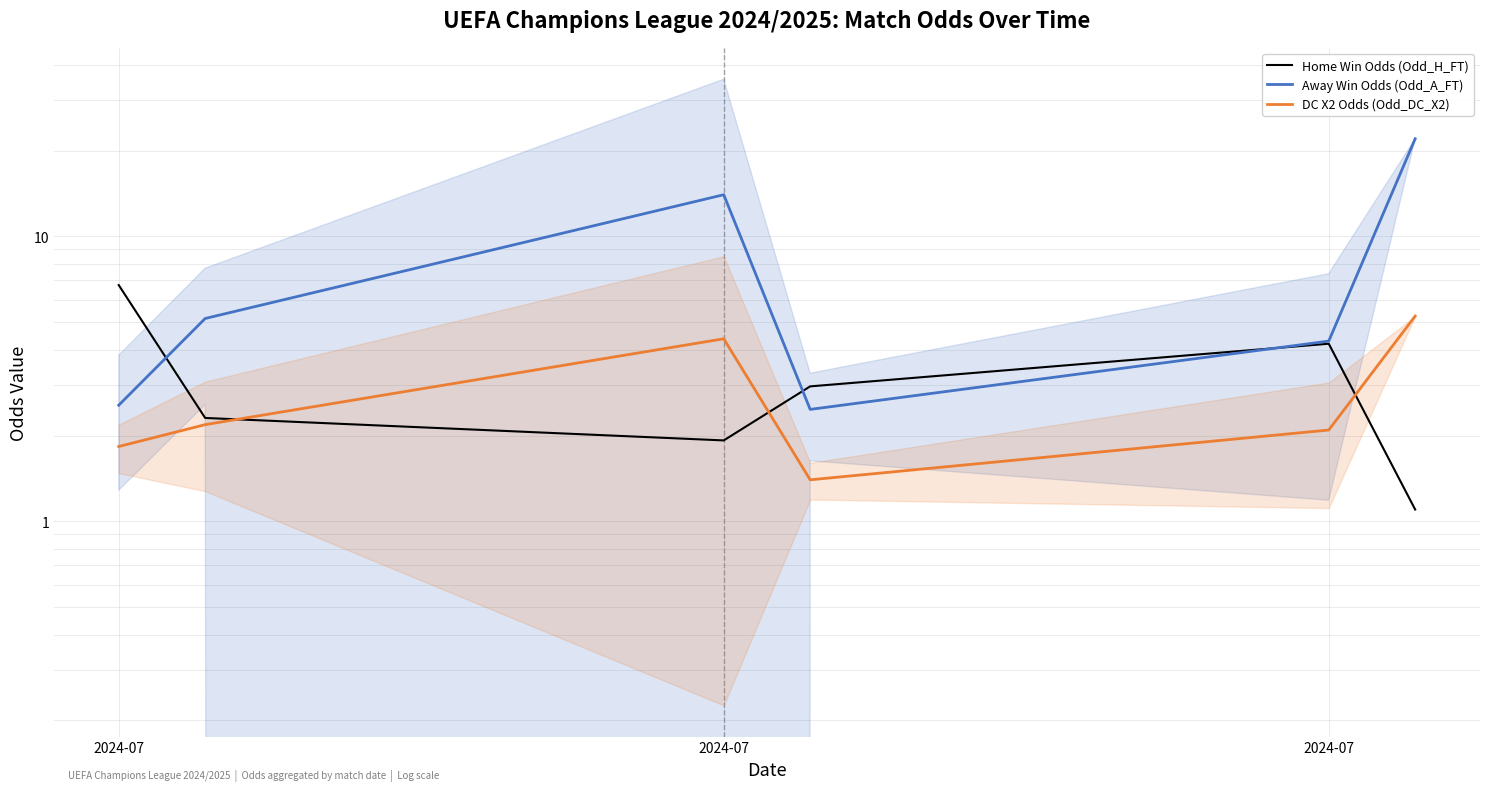

At which category does the chart reach its minimum across all series?

5